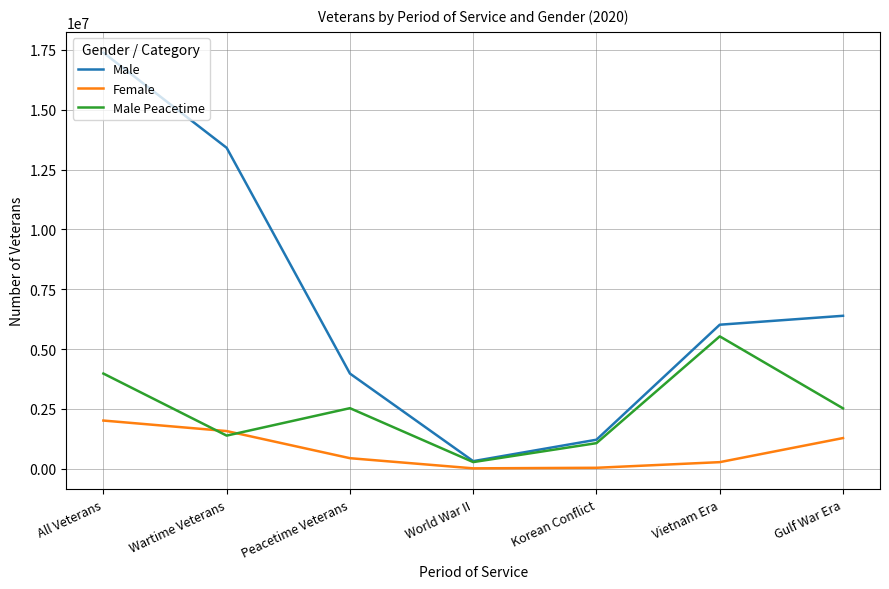

Rank the series by their average value, from lowest to highest.

Female, Male Peacetime, Male